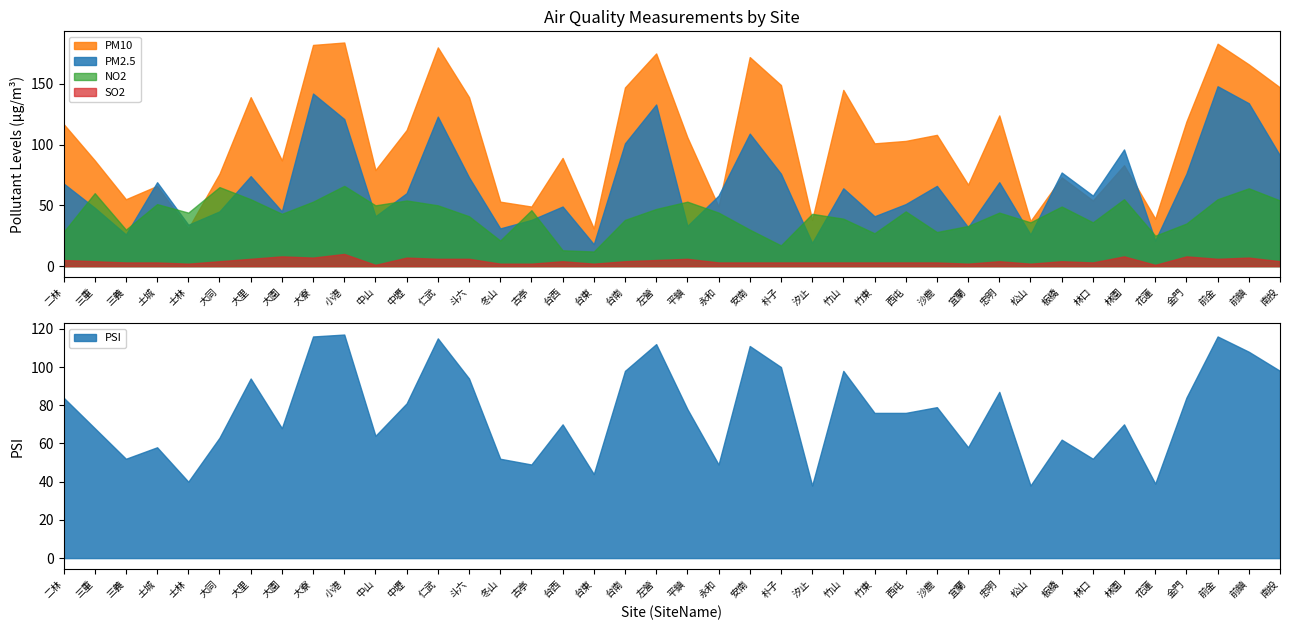

Reading right to left, what are all the values shown in this chart?

PM10: 147	166	183	119	39	83	54	73	37	124	67	108	103	101	145	38	149	172	49	106	175	147	31	89	49	53	139	180	112	79	184	182	87	139	76	31	66	55	87	117
PM2.5: 91	134	148	76	21	96	58	77	26	69	32	66	51	41	64	19	76	109	58	33	133	101	18	49	38	31	73	123	60	41	121	142	45	74	45	34	69	26	48	68
PSI: 98	108	116	84	39	70	52	62	38	87	58	79	76	76	98	38	100	111	49	78	112	98	44	70	49	52	94	115	81	64	117	116	68	94	63	40	58	52	68	84
NO2: 54	64	55	35	25	55	36	49	36	44	33	28	45	27	39	43	17	30	44	53	47	38	12	13	46	21	41	50	54	50	66	53	43	55	65	44	51	30	60	28
SO2: 4	7	6	8	1	8	3	4	2	4	2	3	3	3	3	3	3	3	3	6	5	4	2	4	2	2	6	6	7	1	10	7	8	6	4	2	3	3	4	5